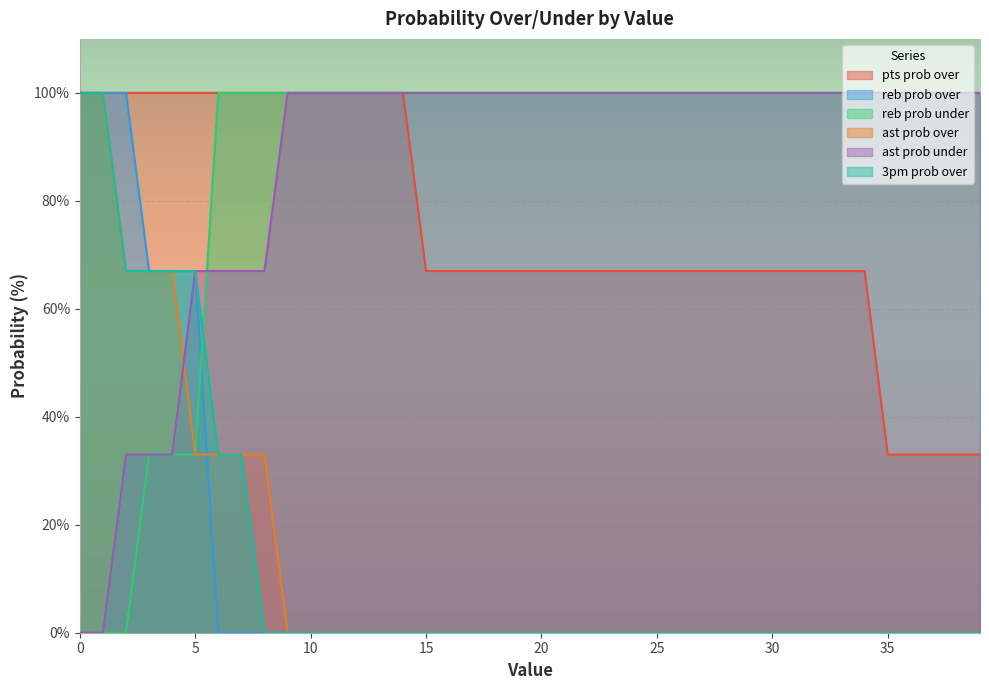

Is the value of ast prob over at 35 greater than the value of reb prob over at 23?

No